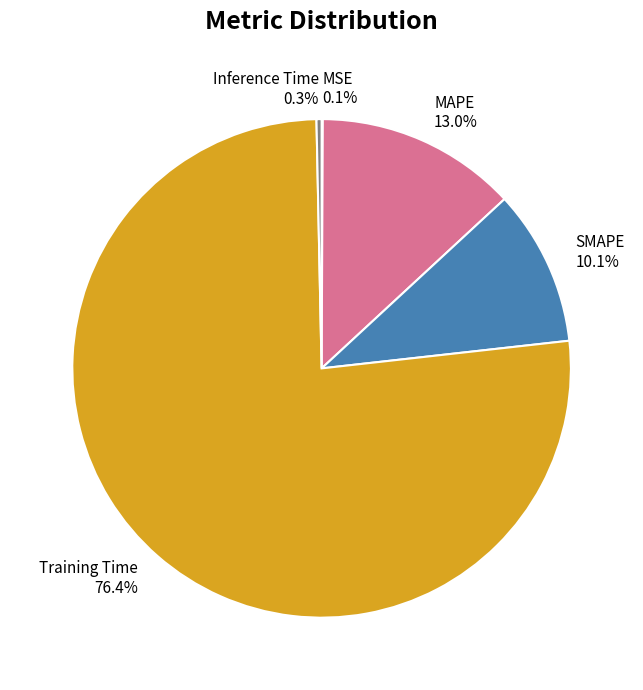

Between Training Time and MAPE, which is larger?

Training Time